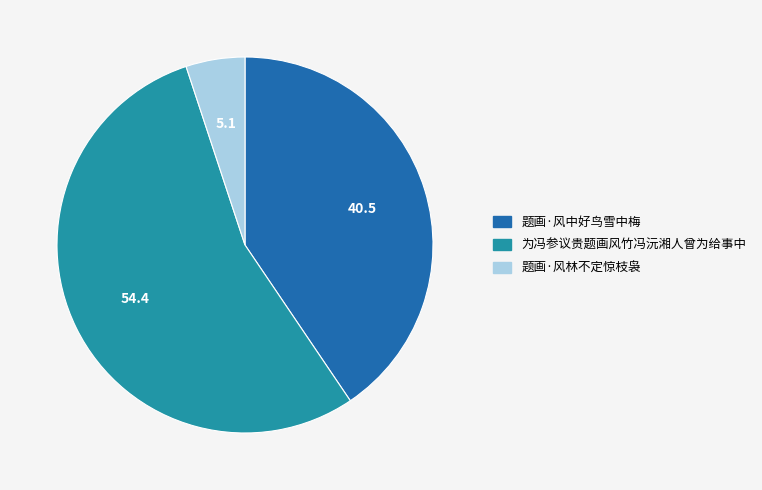

Between 为冯参议贵题画风竹冯沅湘人曾为给事中 and 题画·风林不定惊枝袅, which is larger?

为冯参议贵题画风竹冯沅湘人曾为给事中